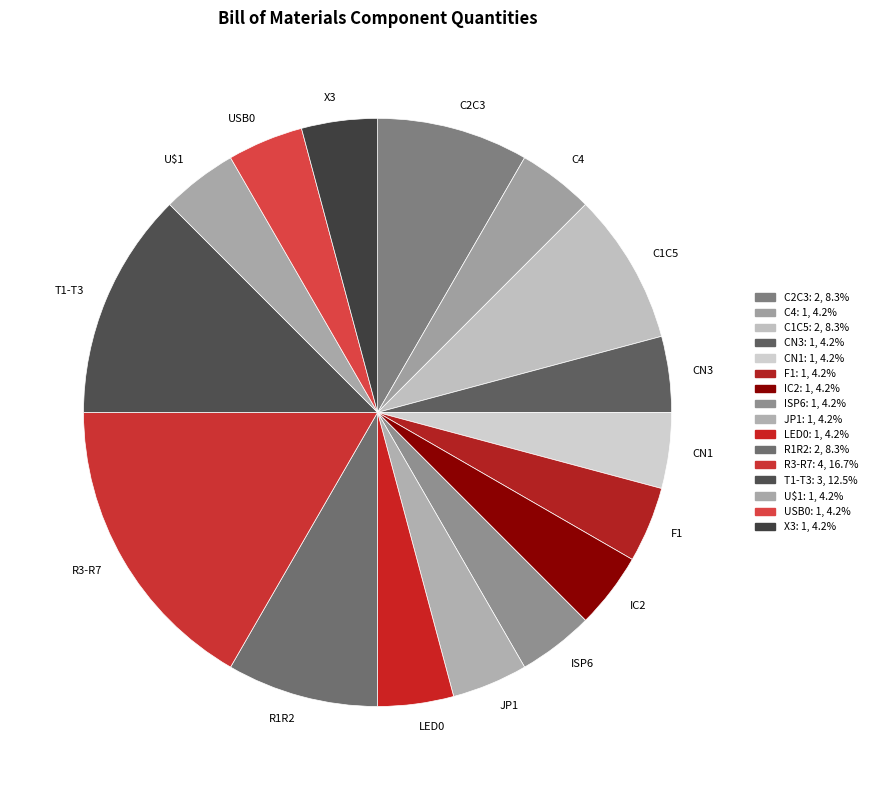

Which slice is the largest?

R3-R7